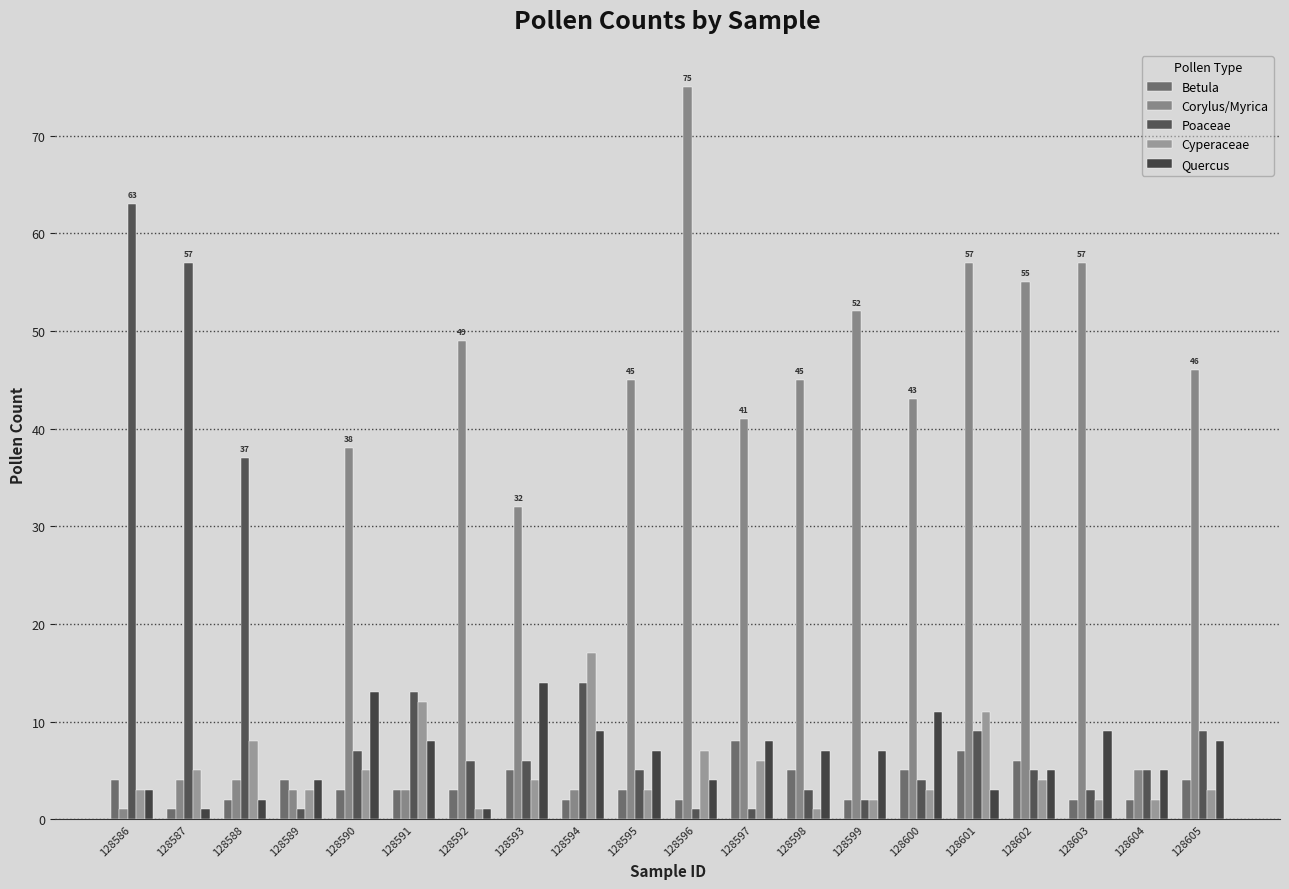

The Poaceae series shows 57 at 128587. True or false?

True